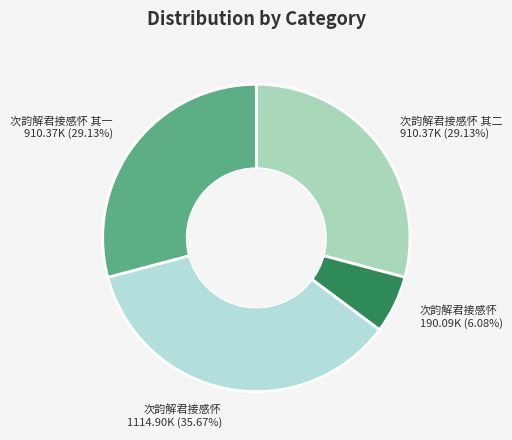

Is there any slice that represents more than half of the pie?

No